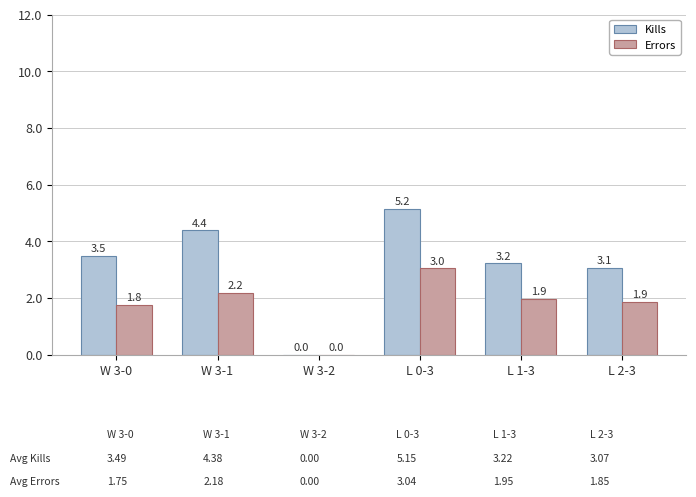

Where does the Errors series first go above 1?

W 3-0